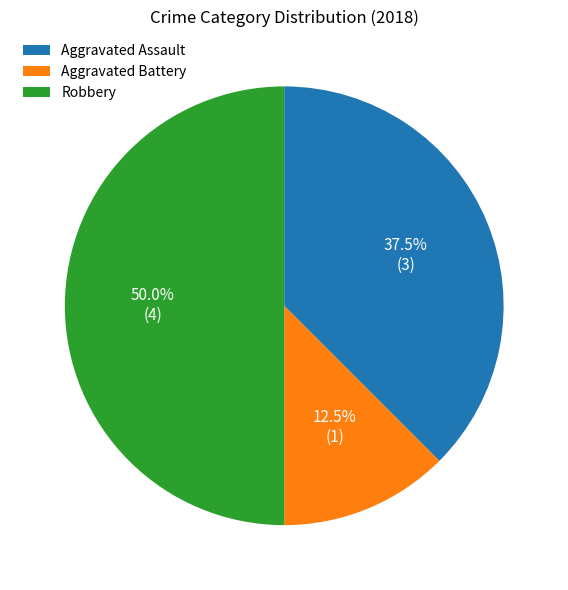

Does Aggravated Assault represent more than half of the total?

No